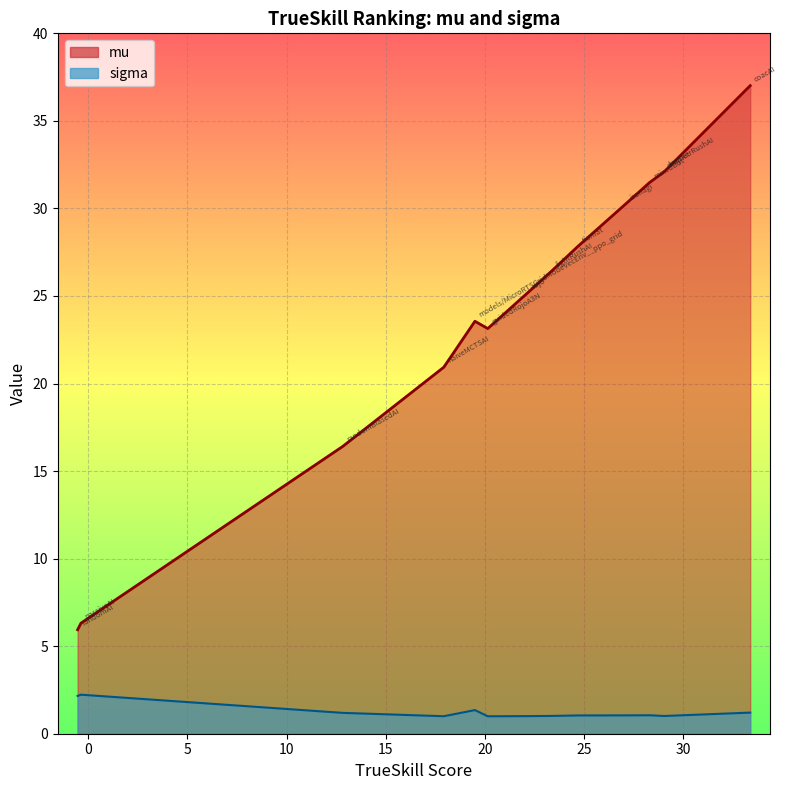

Which series has the largest total across all categories?

mu